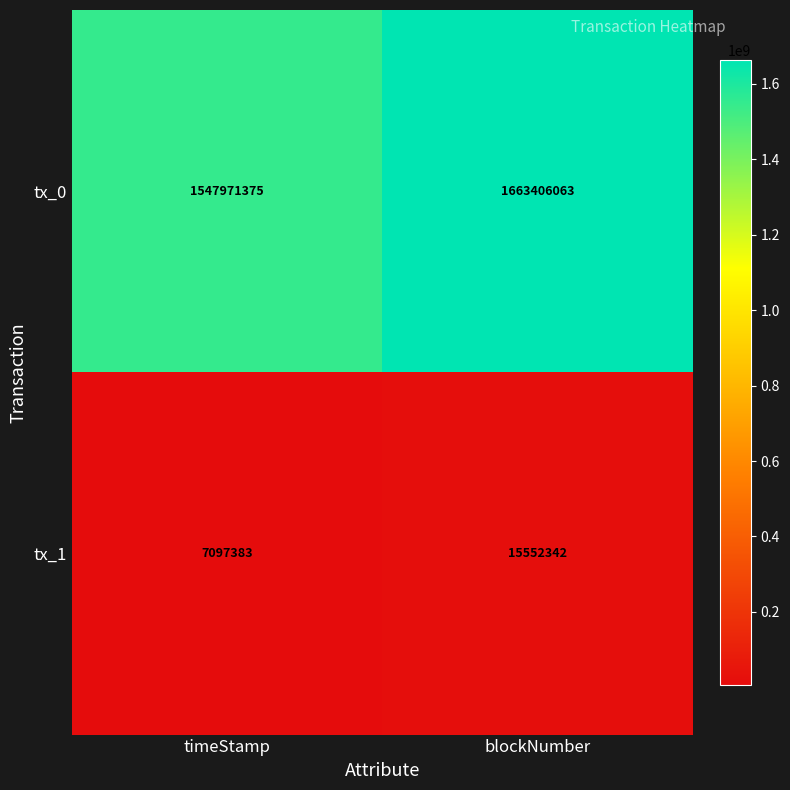

The tx_1 series shows 15552342 at blockNumber. True or false?

True